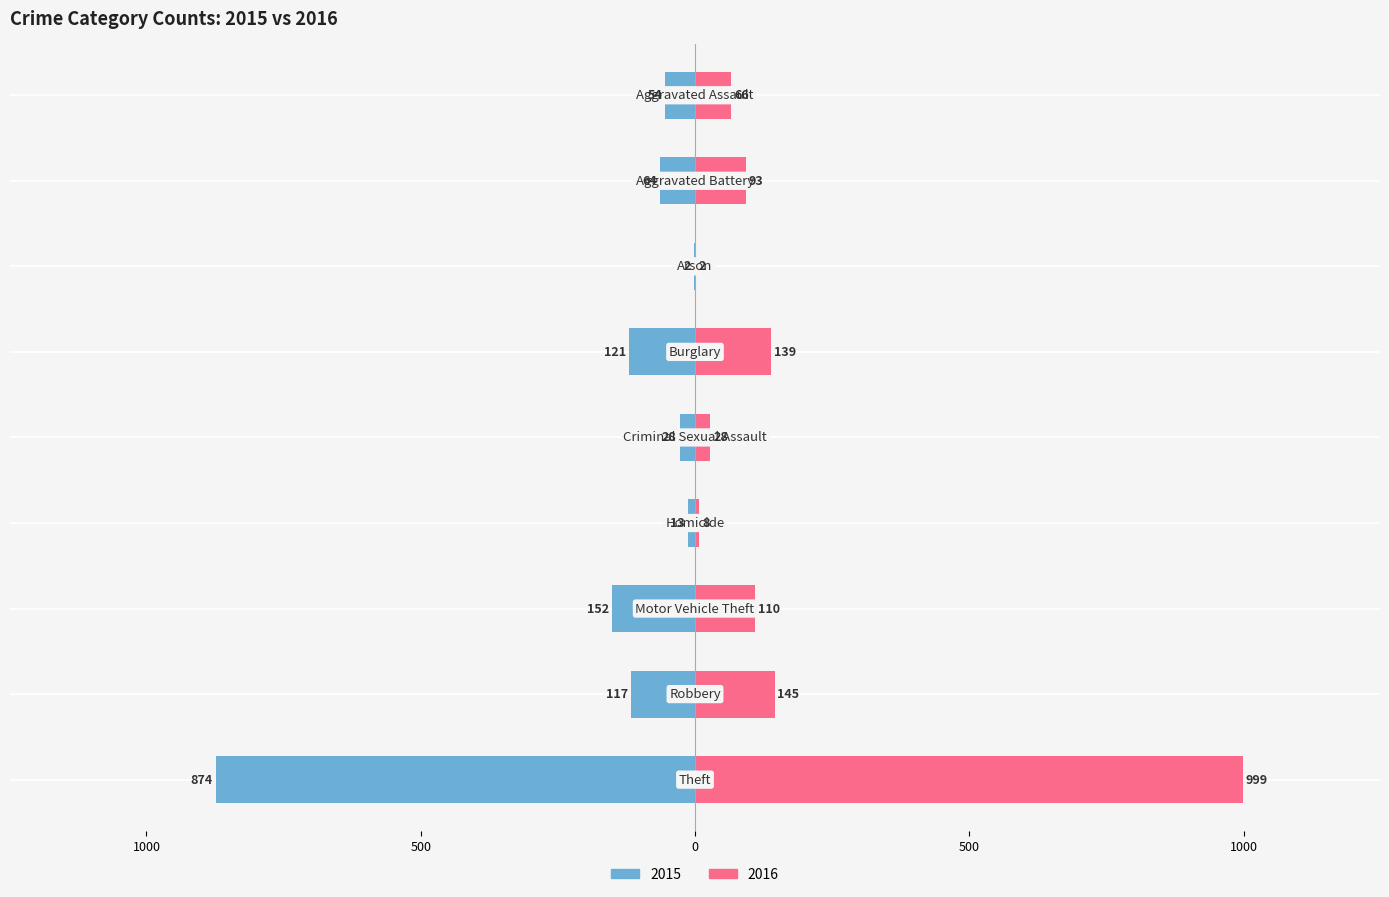

True or false: 2015 has a value of -54 at Aggravated Assault.

True